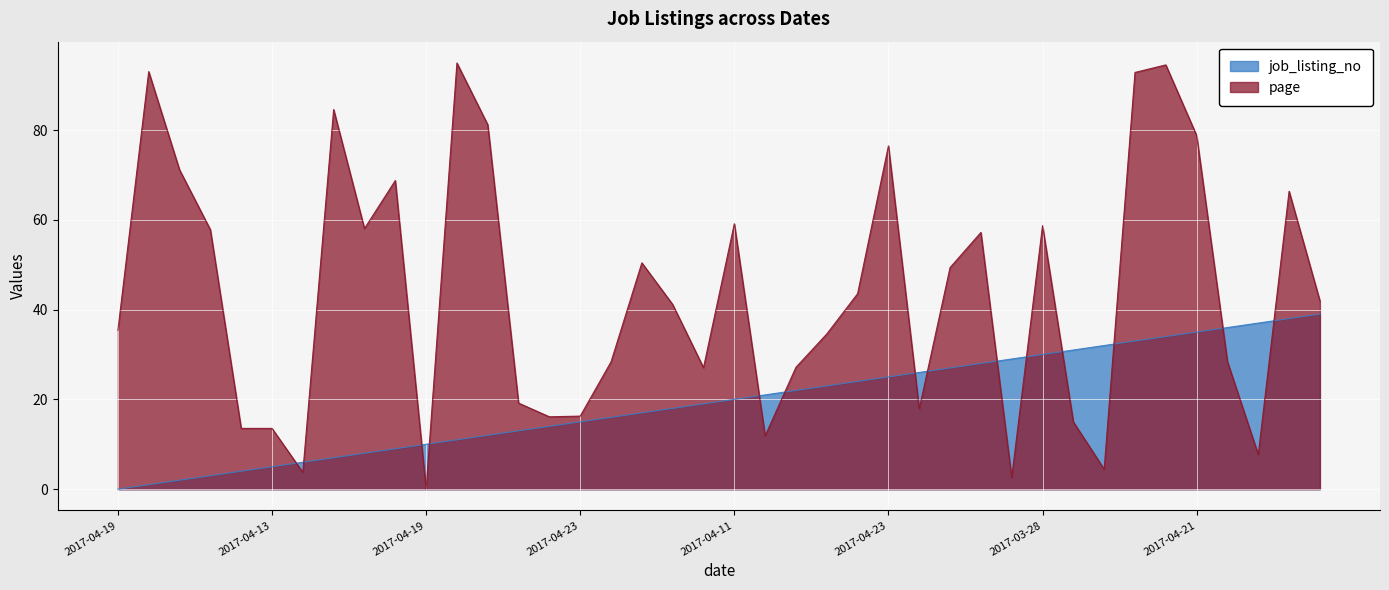

Where is the data nearest to the value 19?

2017-04-20